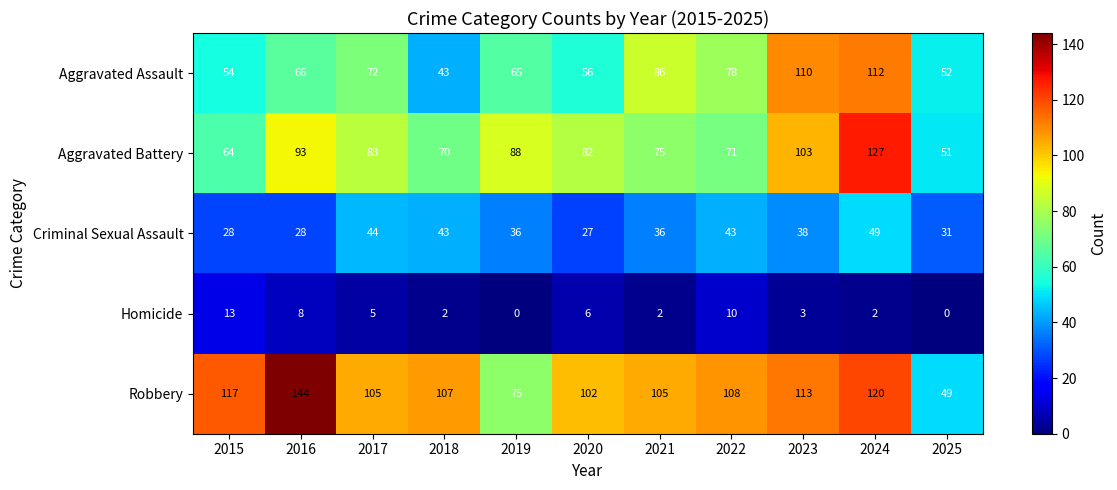

What is the approximate value of Aggravated Assault at 2017?

72